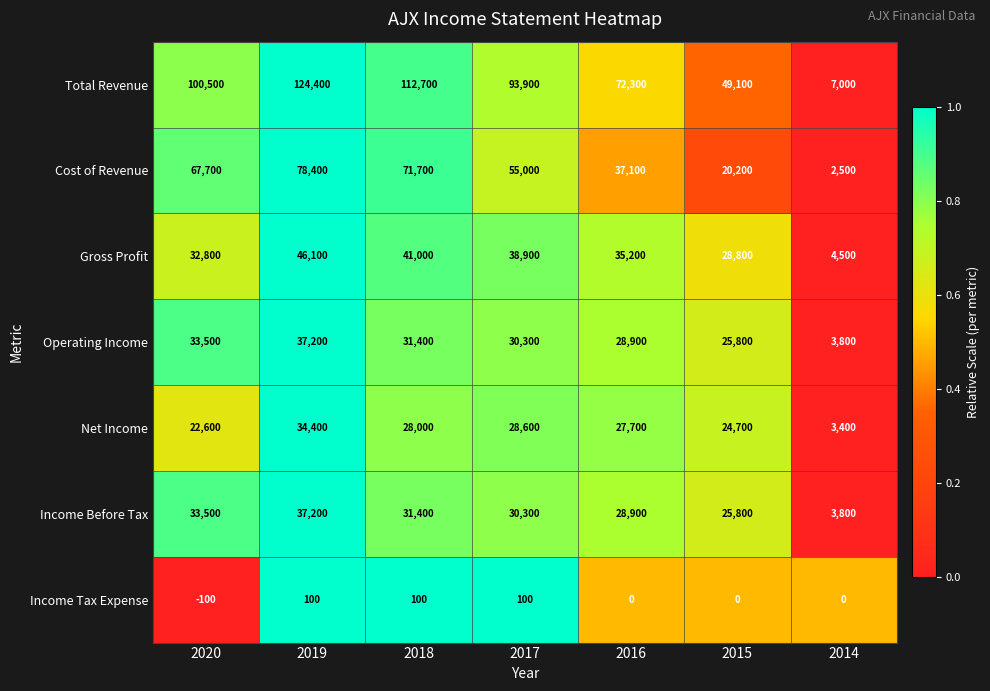

What is the average value of the Total Revenue series?

79986